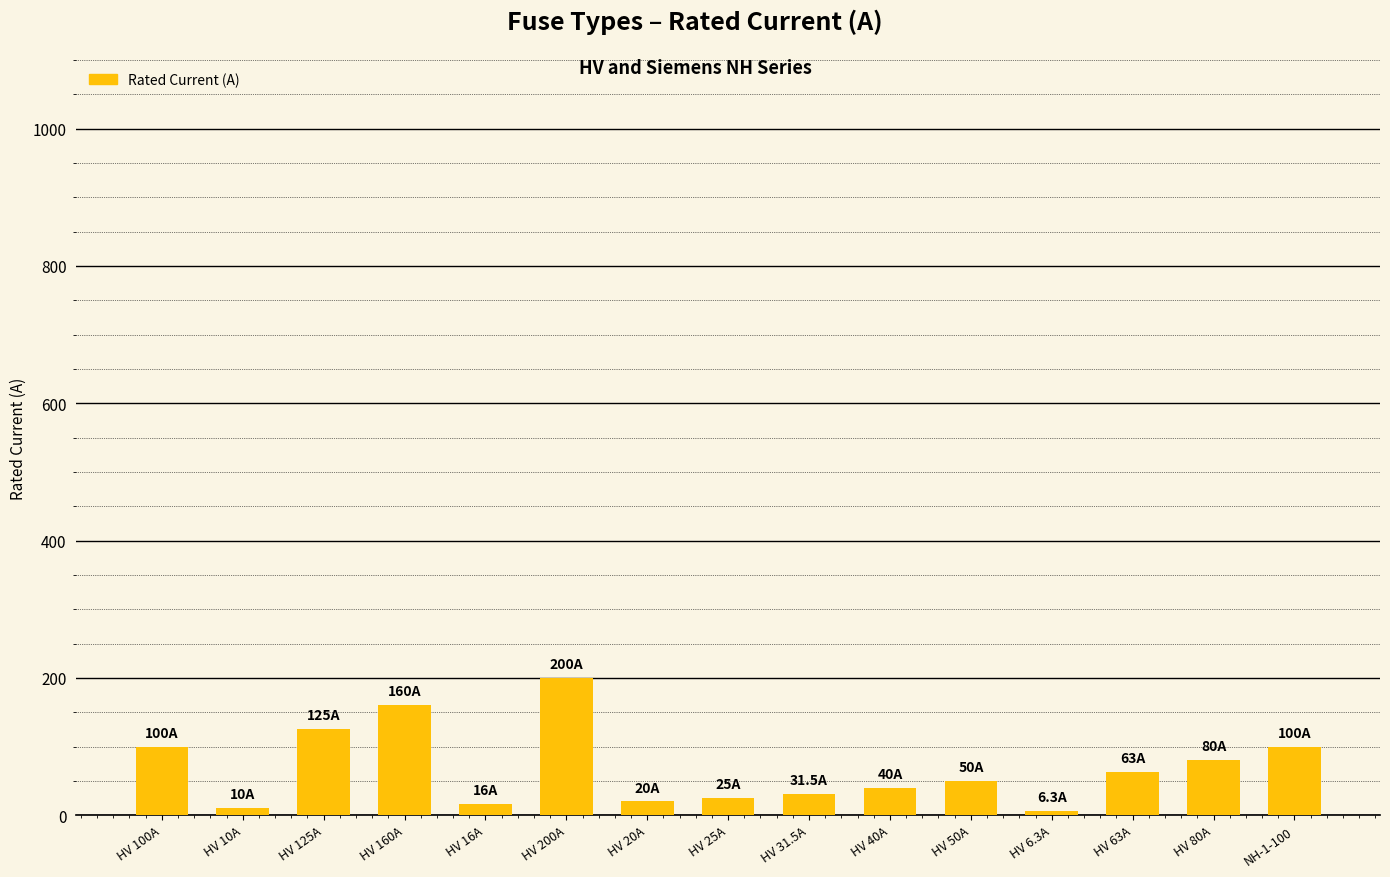

True or false: the data shows 50.0 at HV 50A.

True